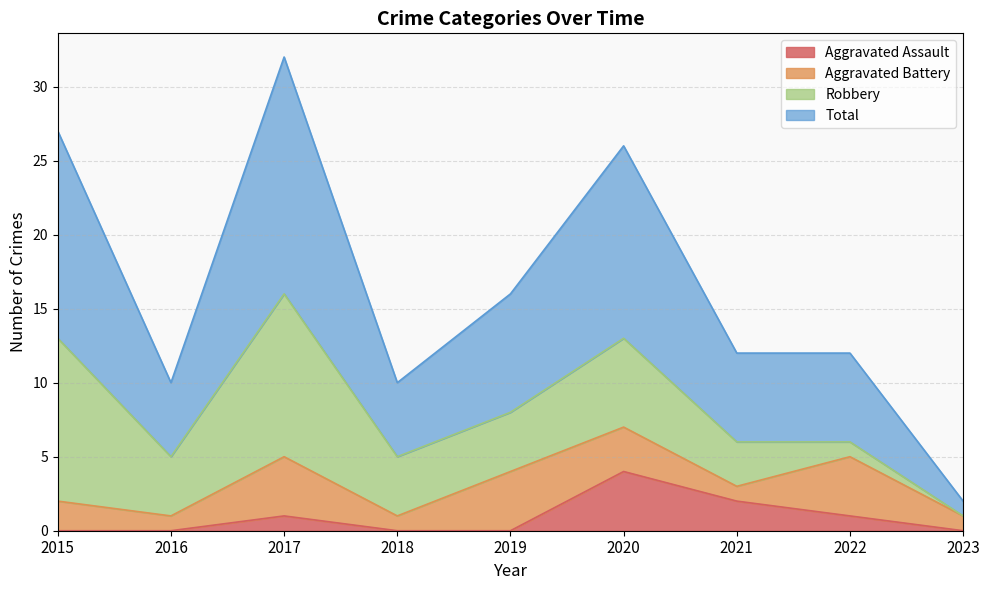

Between 2016 and 2017, which series saw the biggest shift?

Total